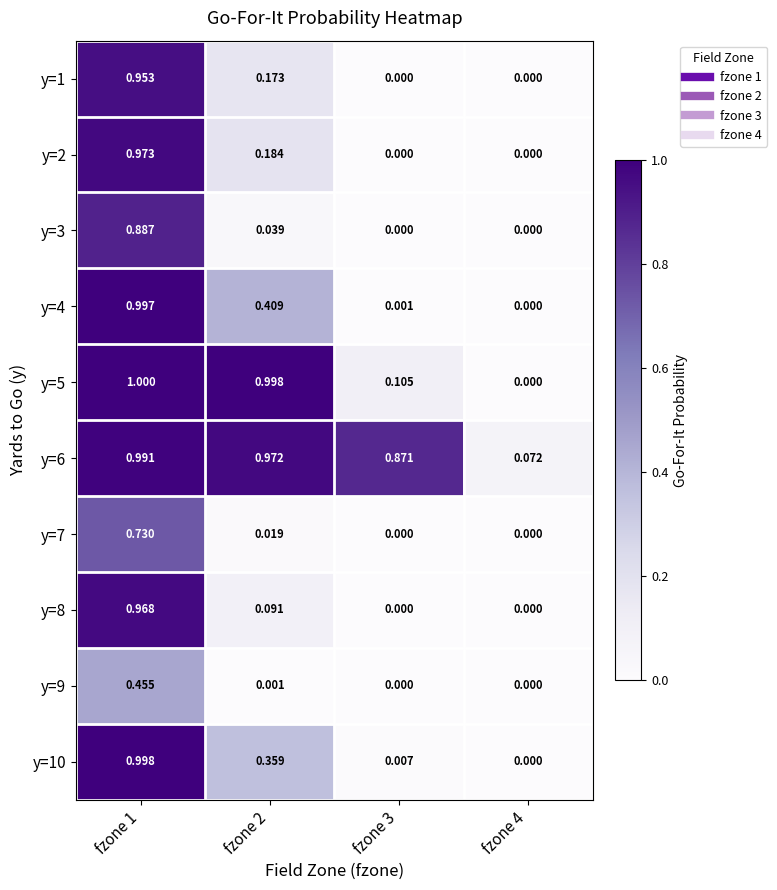

How many data points in y=10 are above 0?

3